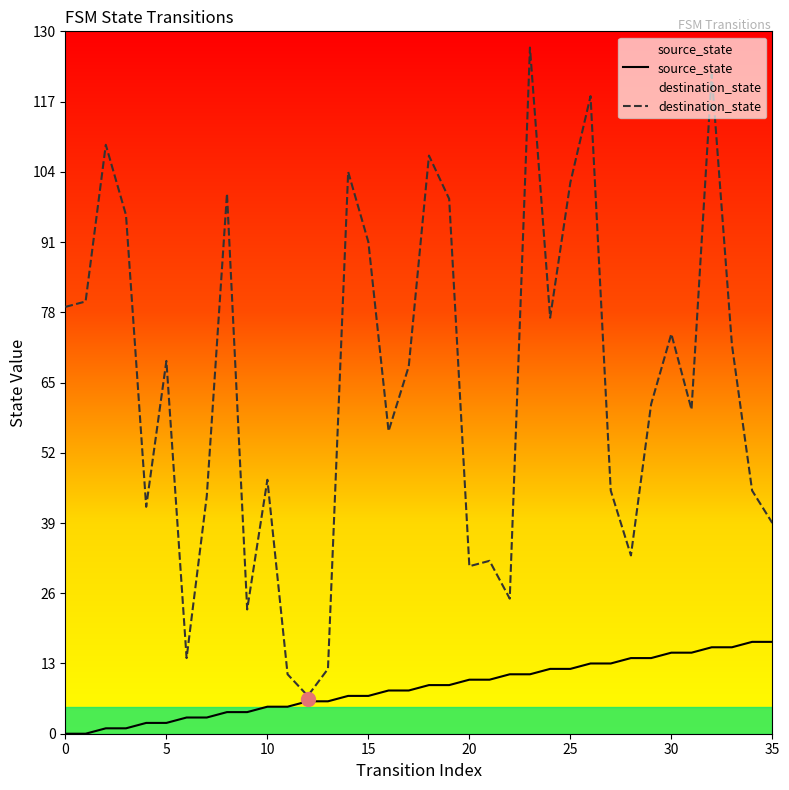

Rank the series by their average value, from lowest to highest.

source_state, destination_state